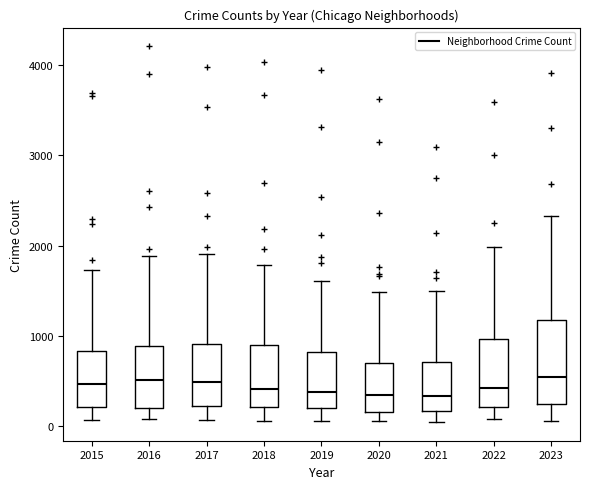

Which box is the tallest, from its lower edge to its upper edge?

2023